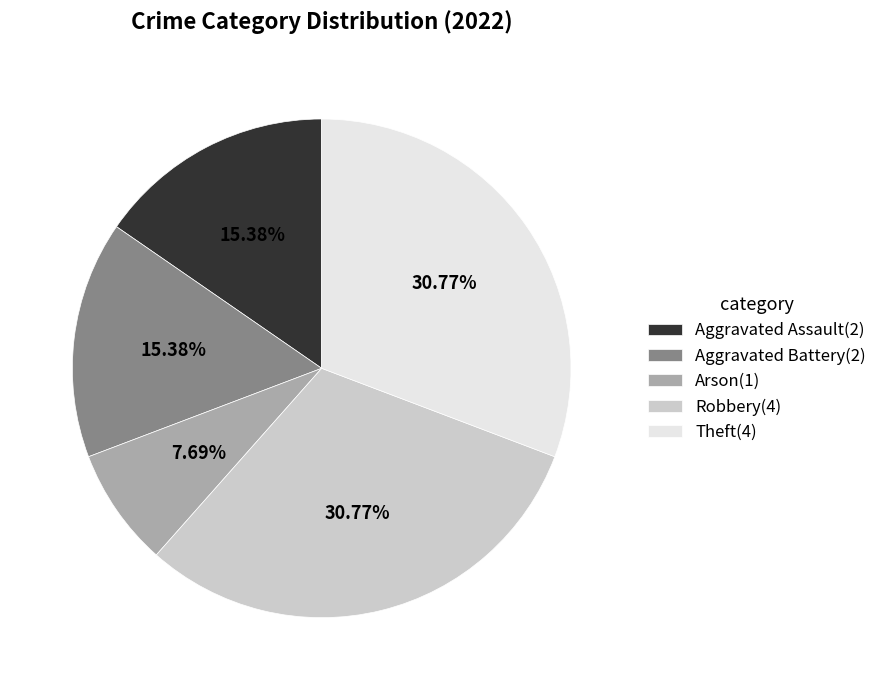

To the nearest percent, what is the average slice percentage?

20%